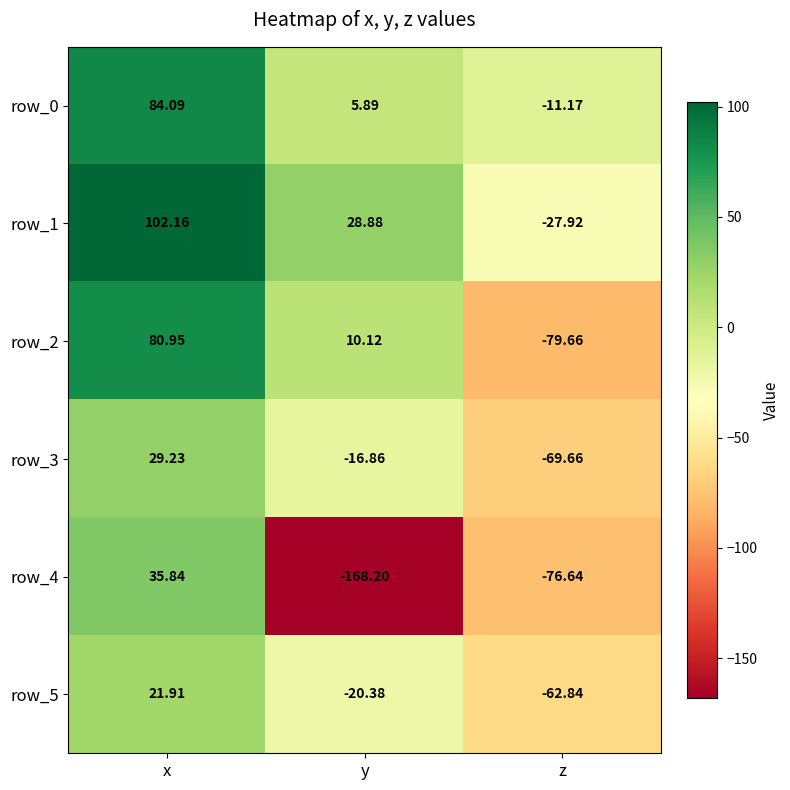

Is the value of row_3 at y greater than the value of row_1 at z?

Yes